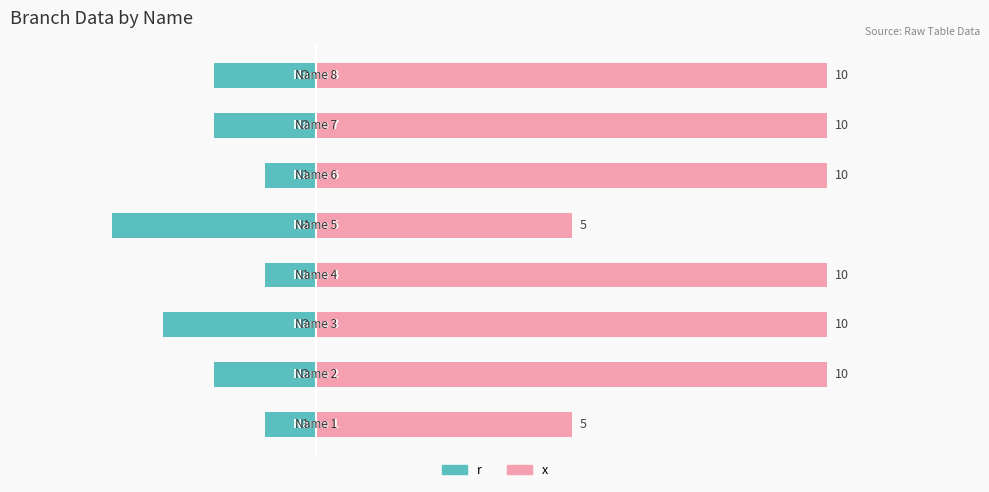

What is the difference between the highest and lowest values at −5.0?

12